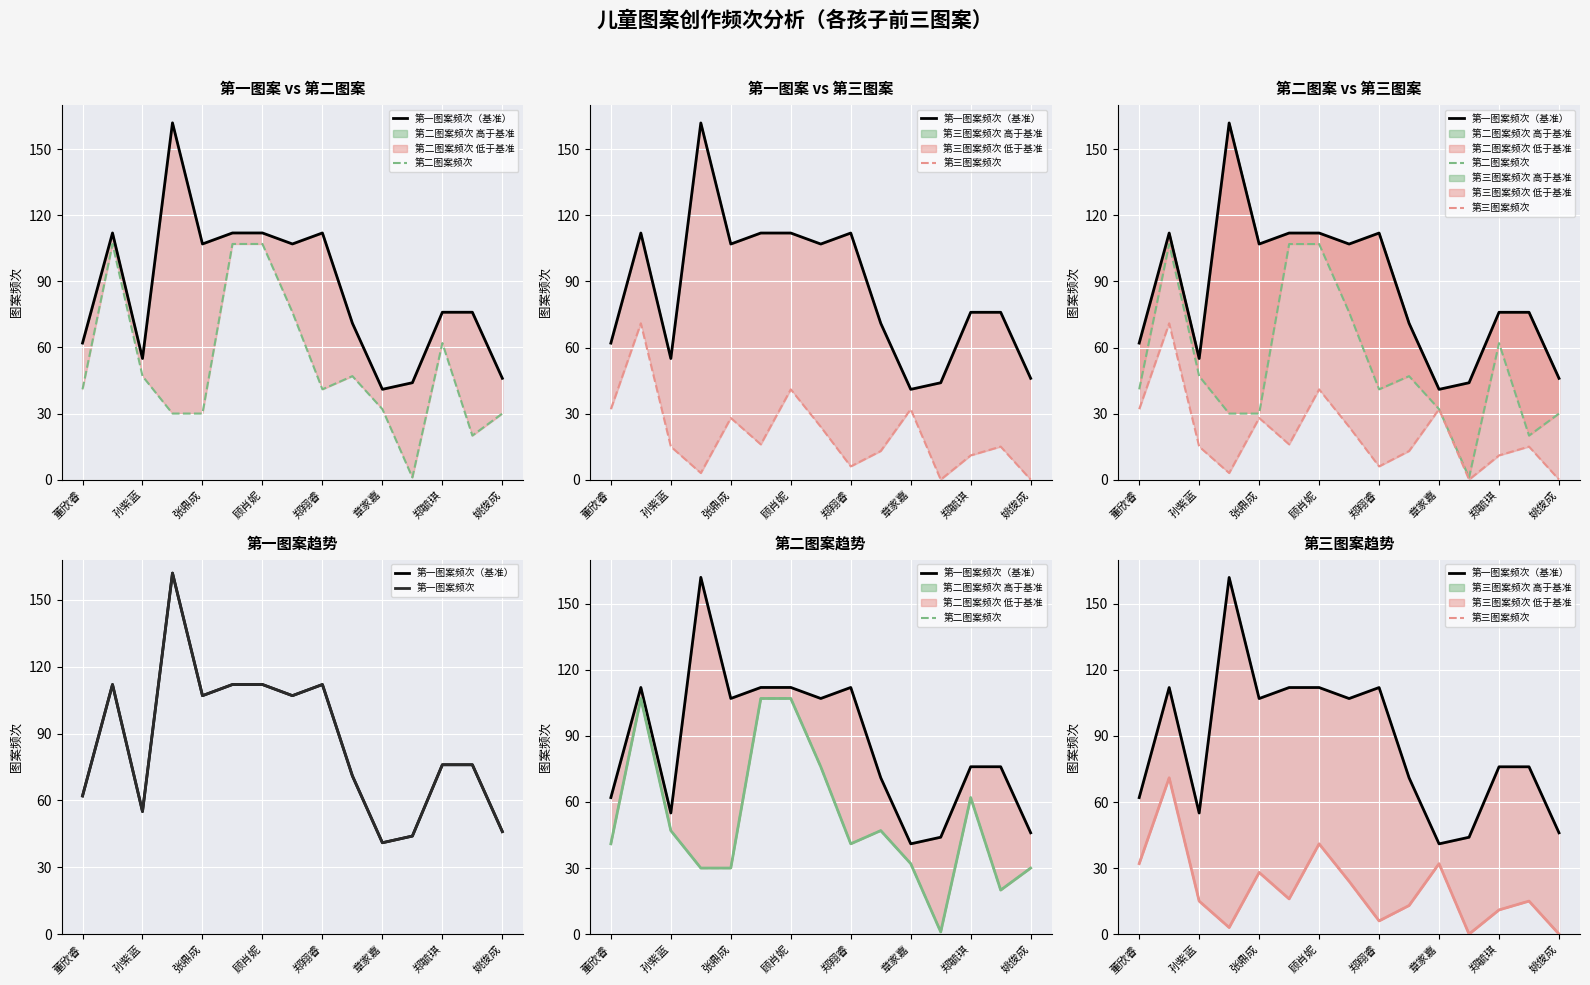

True or false: 第三图案频次 and 第二图案频次 intersect in this chart.

False